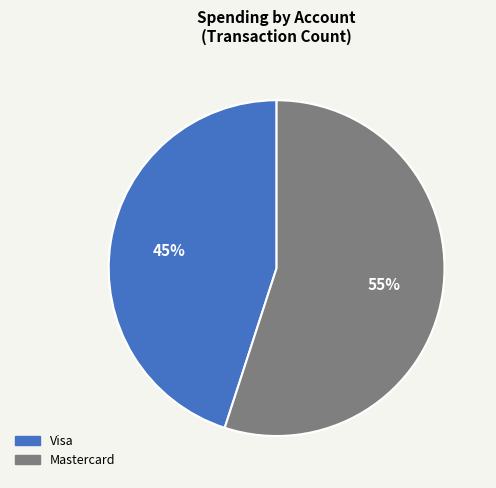

What is the largest slice in the pie chart?

Mastercard